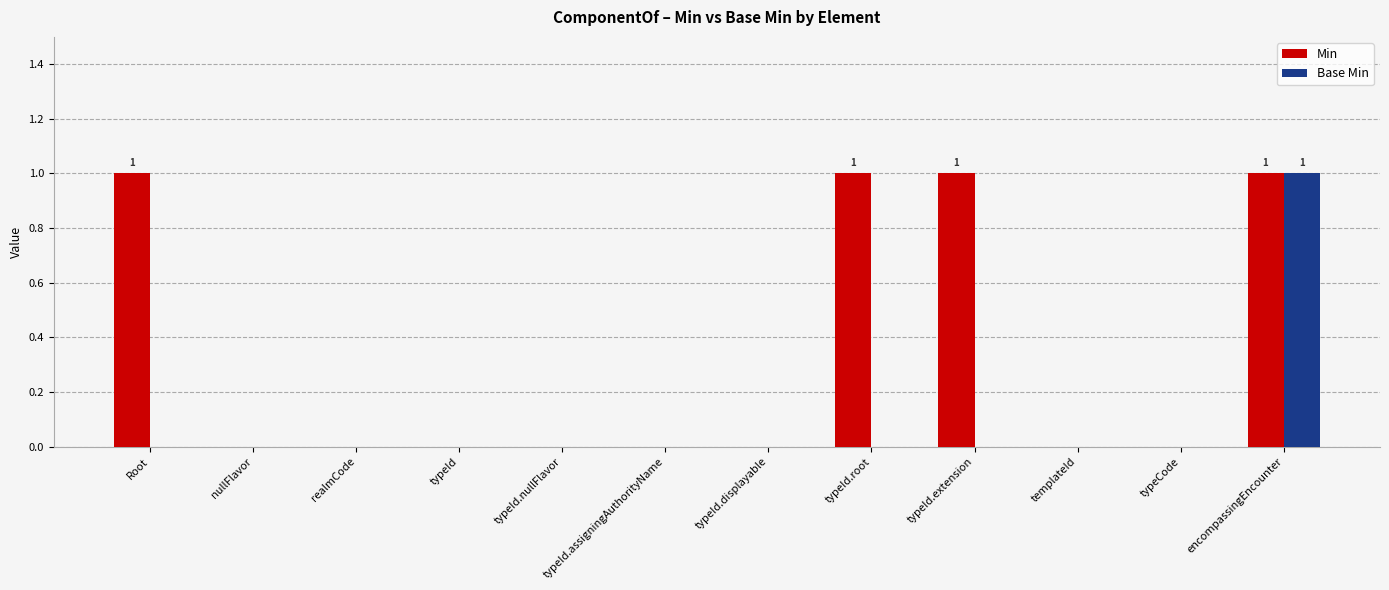

Reading left to right, list all the values displayed in this chart.

Min: 1	0	0	0	0	0	0	1	1	0	0	1
Base Min: 0	0	0	0	0	0	0	0	0	0	0	1